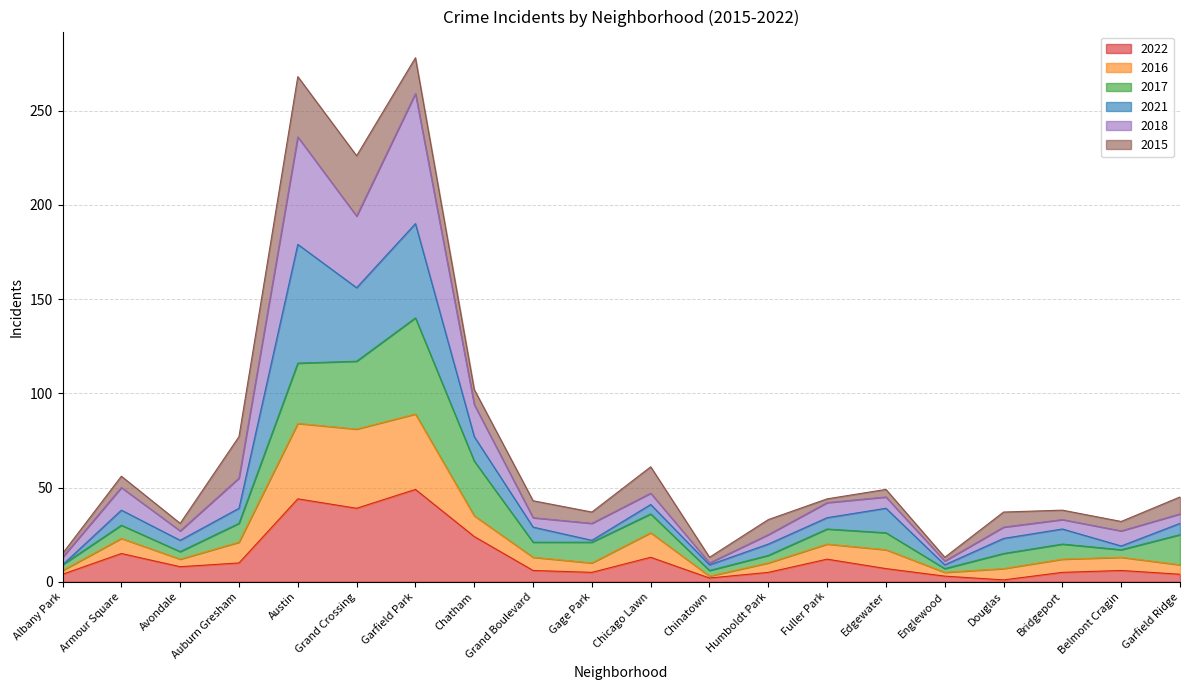

What is the total value across all series at Grand Crossing?

226